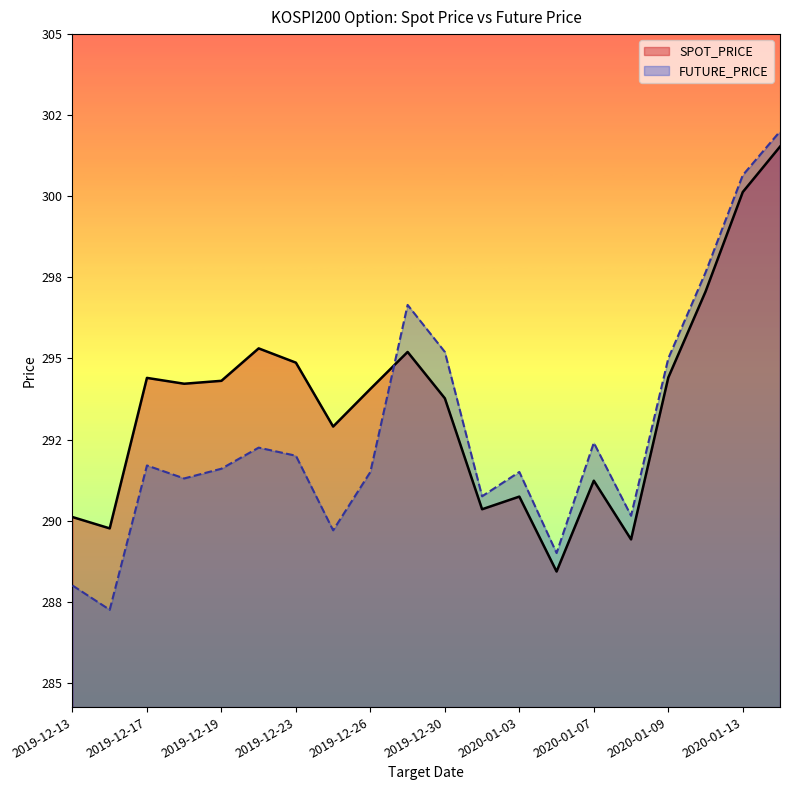

True or false: SPOT_PRICE and FUTURE_PRICE cross at least once.

True